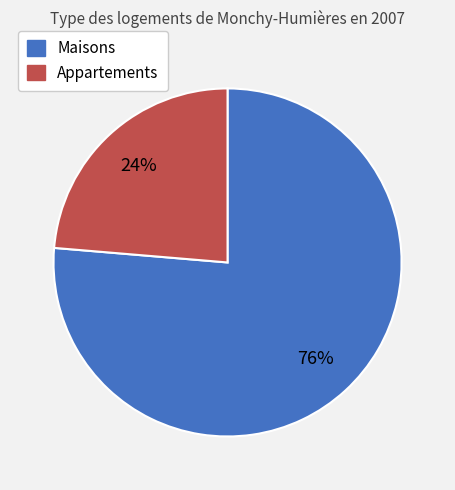

Is there any slice that represents more than half of the pie?

Yes